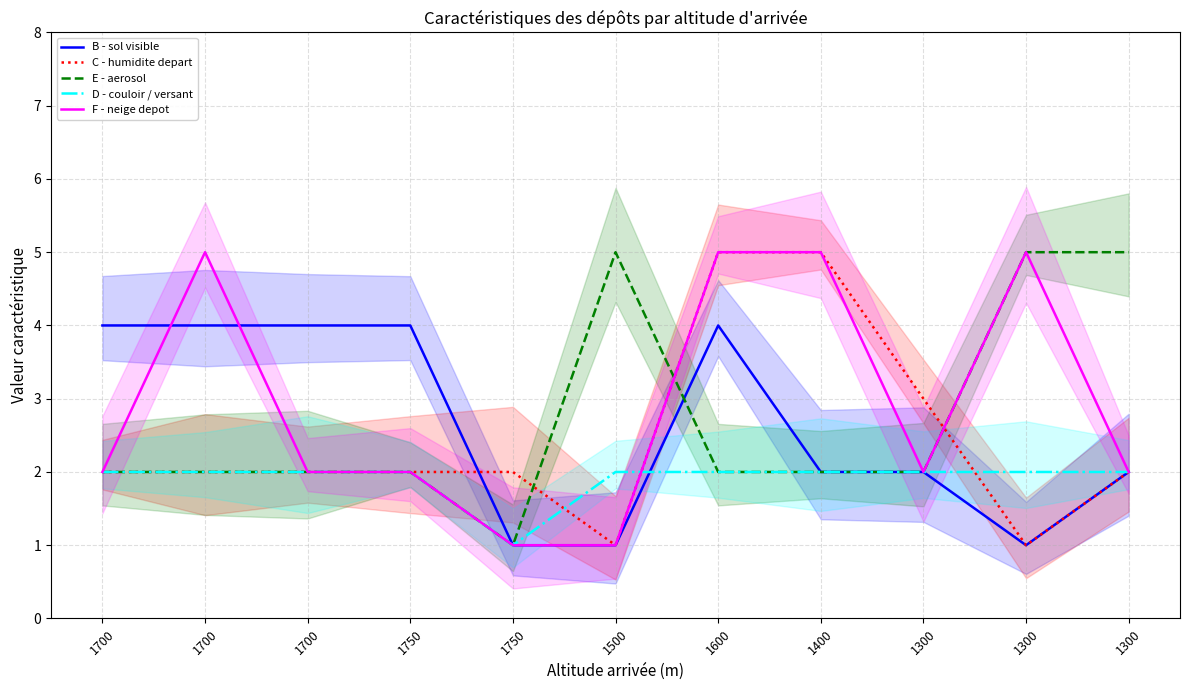

What is the greatest value displayed?

5